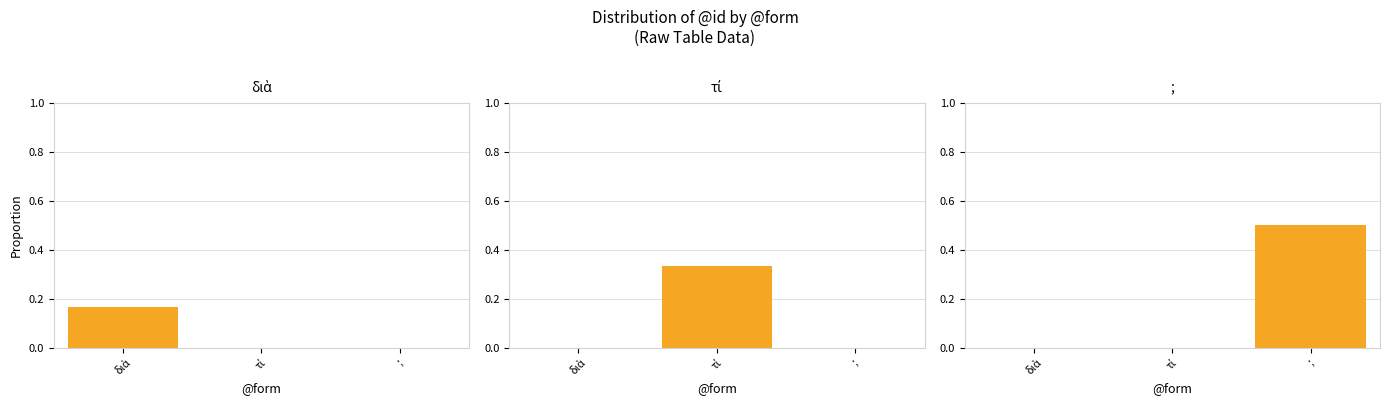

True or false: ; has a value of 0.3 at ;.

False